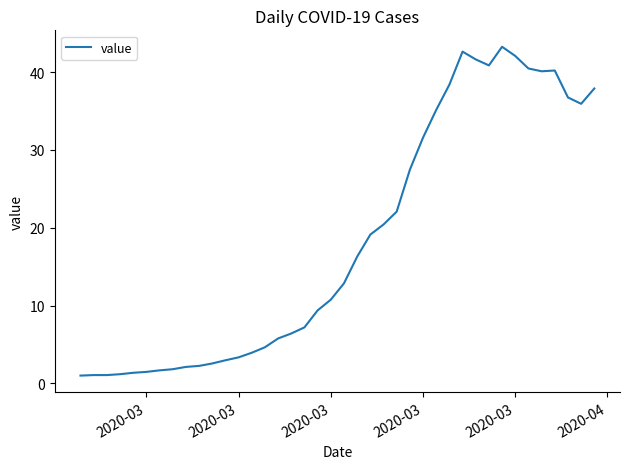

What is the difference between the maximum and minimum values?

42.2